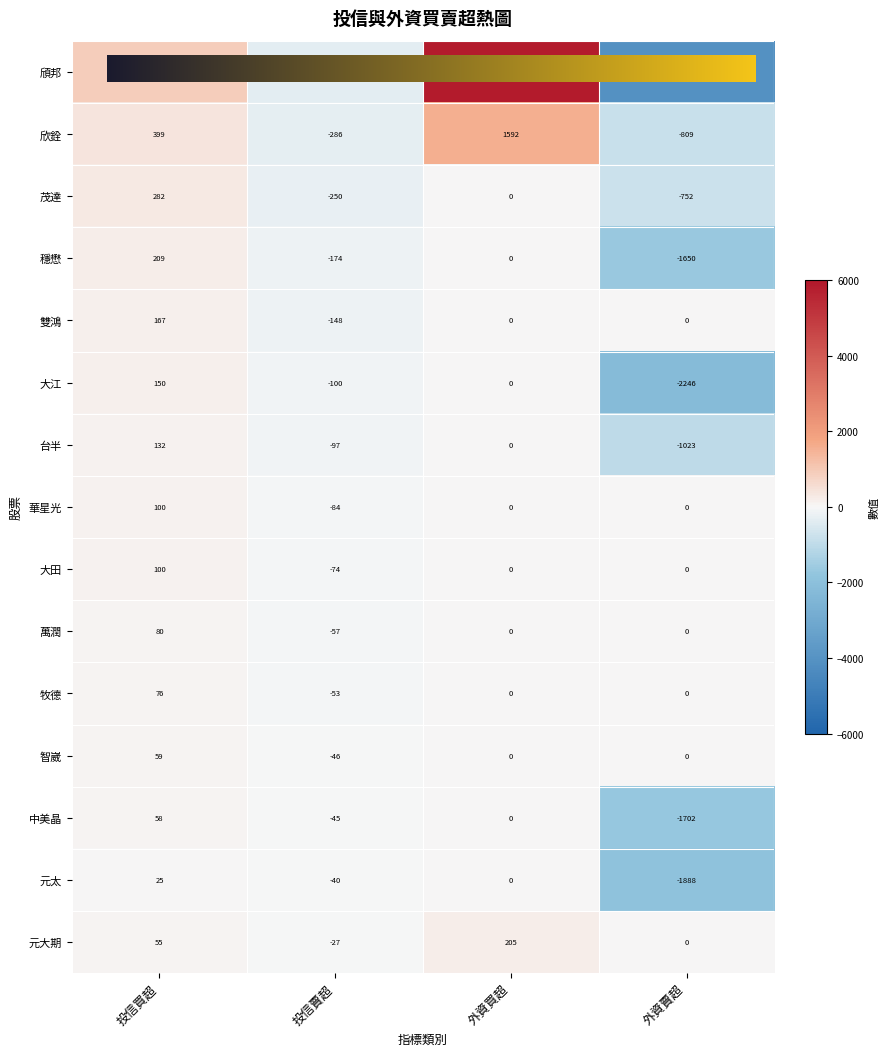

What is the difference between the maximum and minimum values in the 茂達 series?

1034